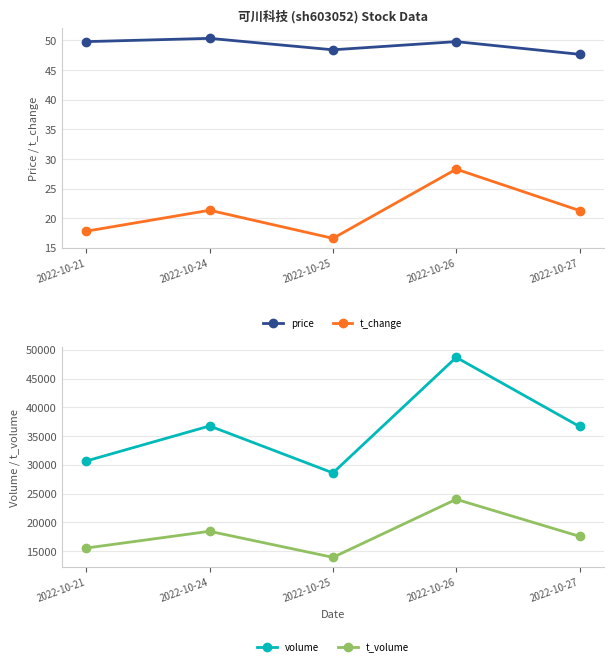

Reading right to left, extract all data points from this chart.

price: 47.7	49.8	48.4	50.4	49.8
t_change: 21.3	28.3	16.6	21.4	17.8
volume: 36673.0	48677.0	28612.0	36763.0	30685.0
t_volume: 17595.0	24027.0	13944.0	18472.0	15565.0